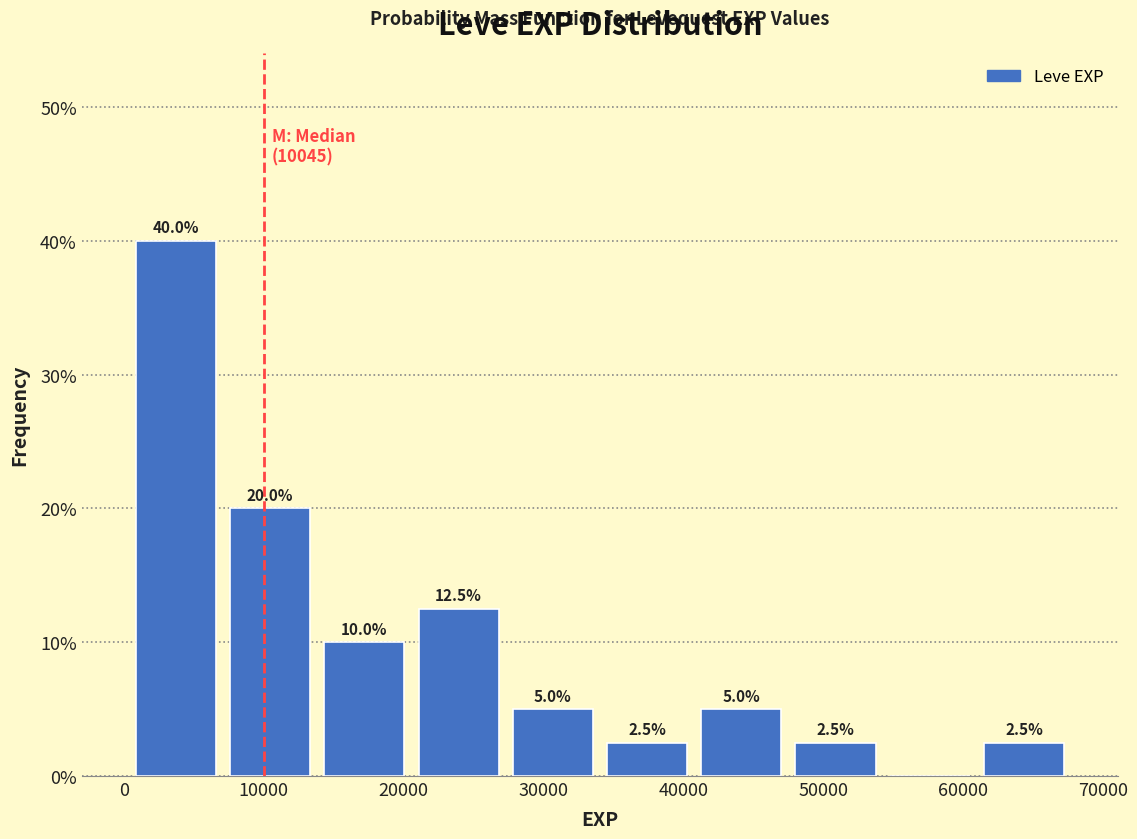

Which range on the x-axis has the tallest bar?

0 to 7000